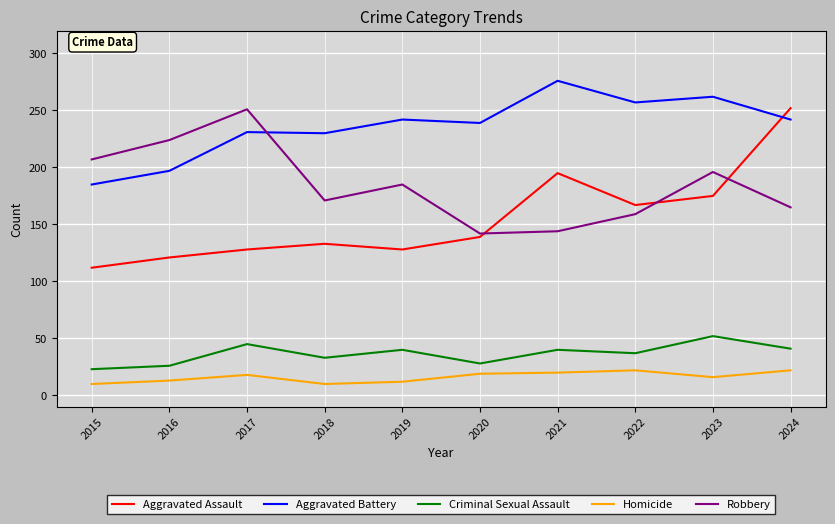

True or false: Aggravated Battery has a value of 58 at 2016.

False